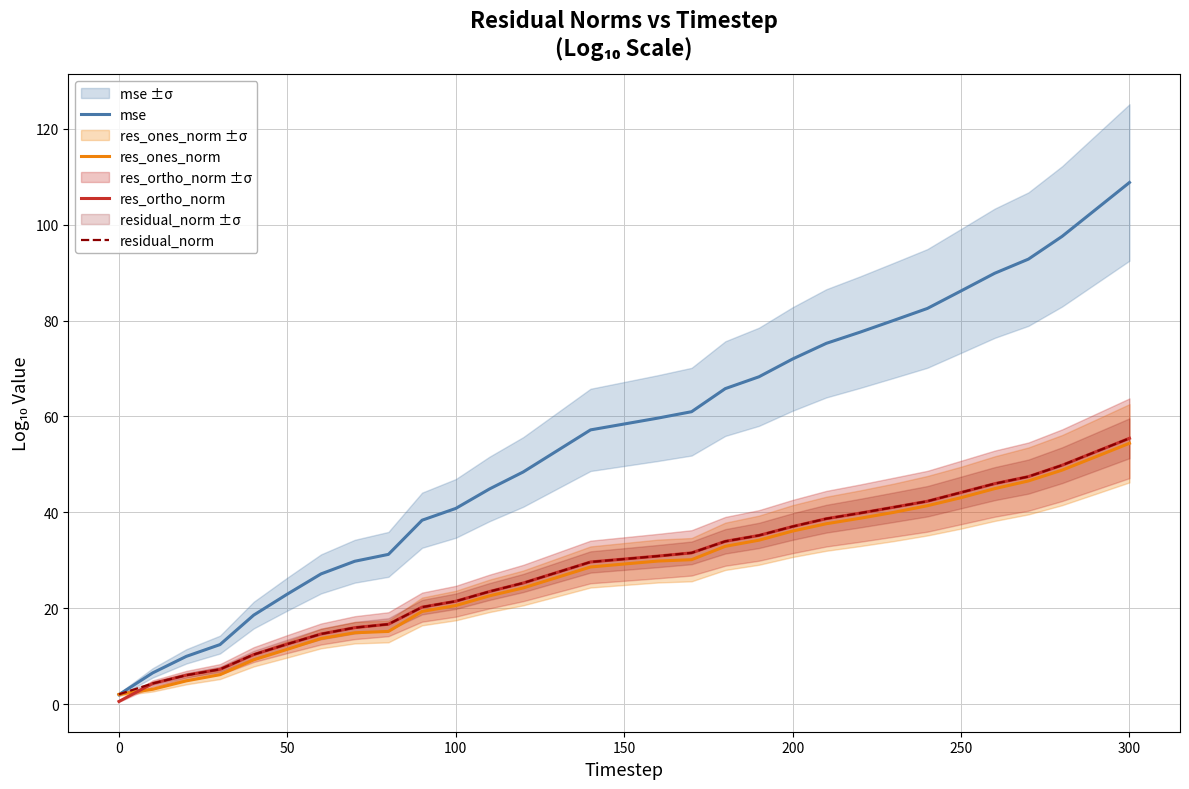

At how many categories does at least one series exceed 59?

15